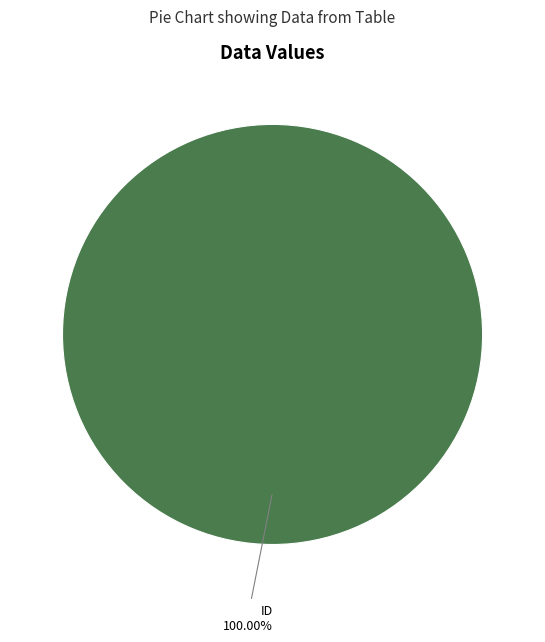

Rank the categories by value from highest to lowest.

ID 100.00%